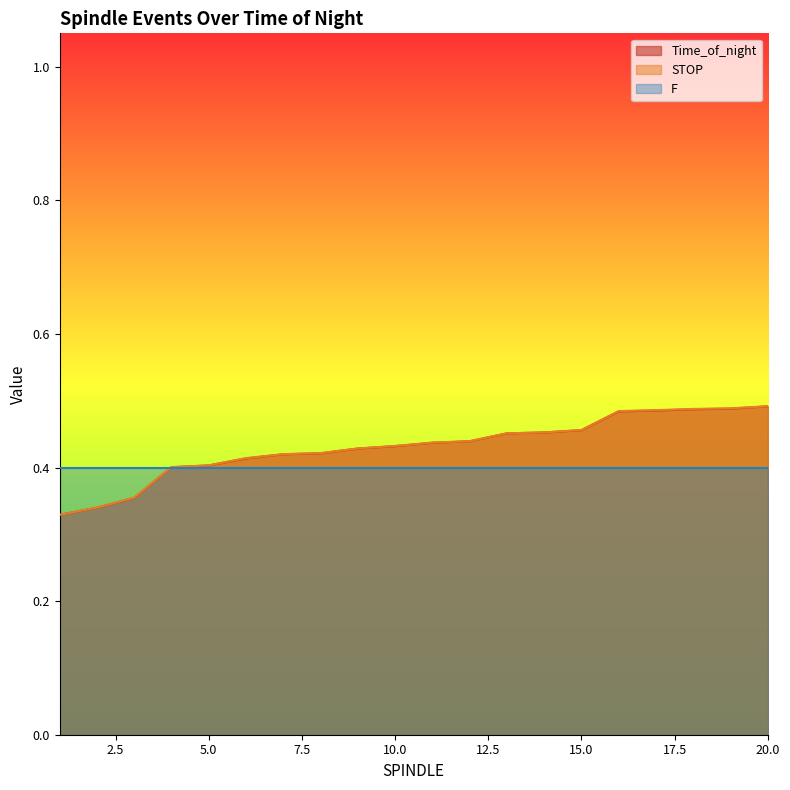

Which series has the largest total across all categories?

STOP